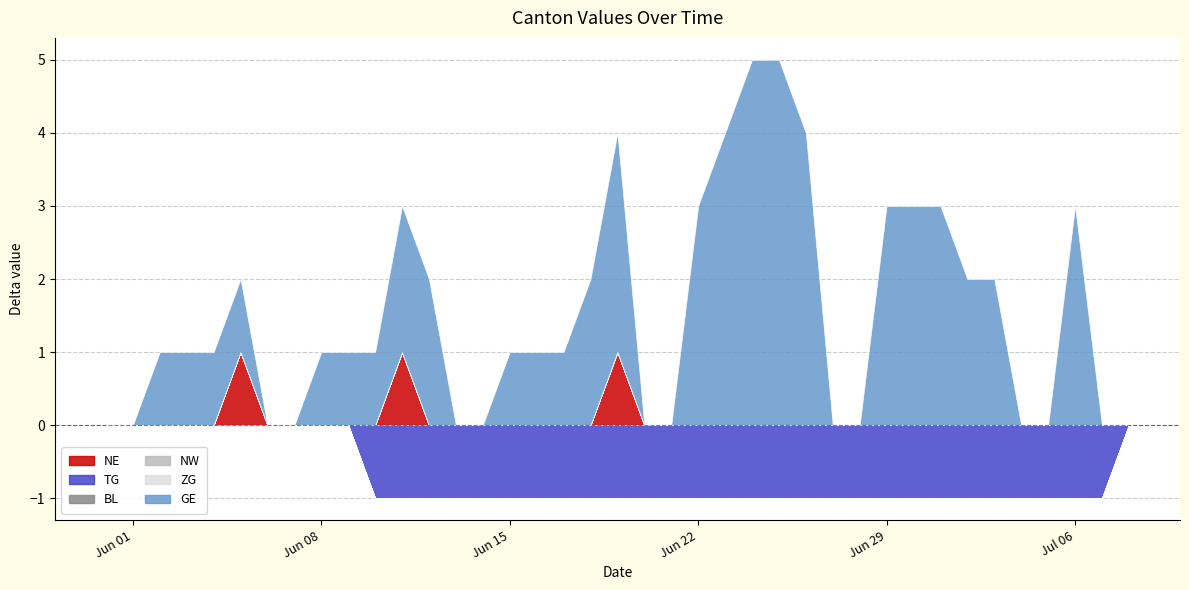

Which category has the highest value across all series?

2020-06-24